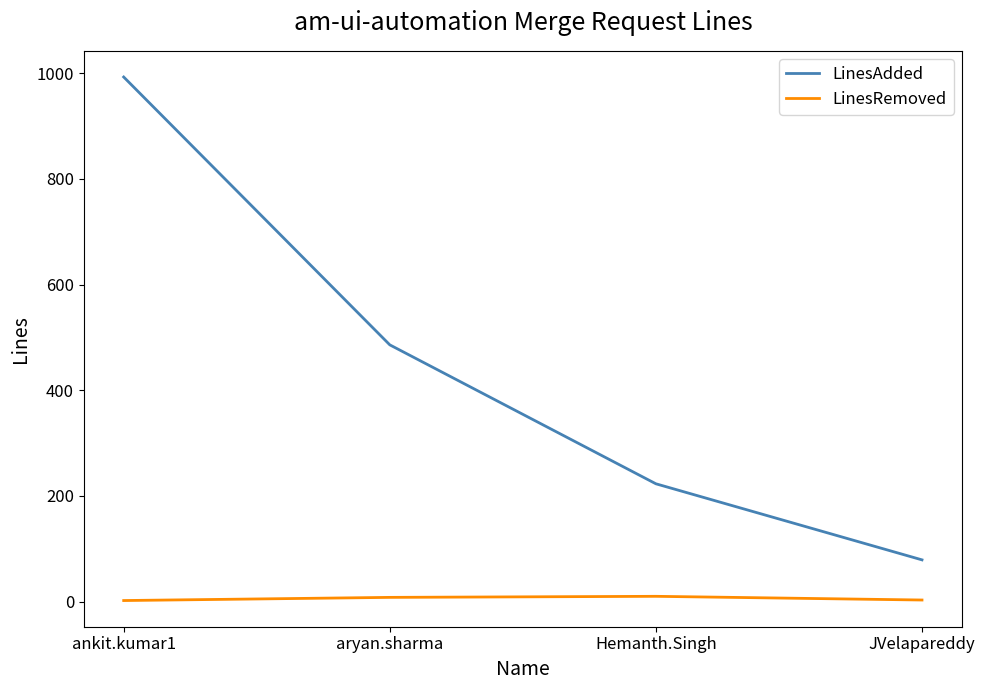

Rank the series at JVelapareddy from highest to lowest value.

LinesAdded, LinesRemoved